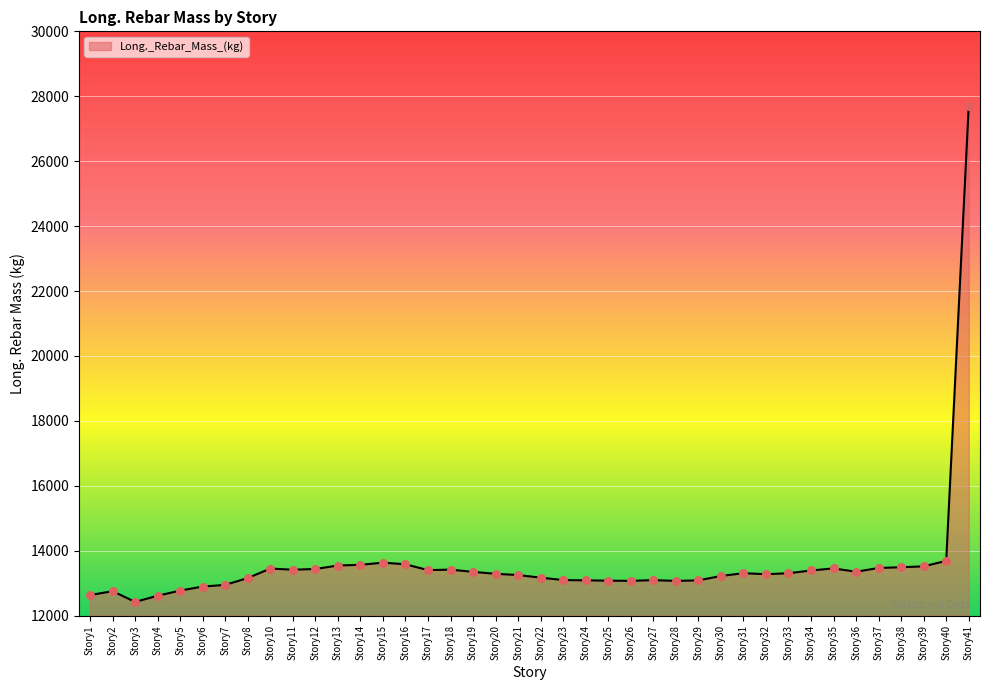

What is the change in value from Story4 to Story11?

+802.7